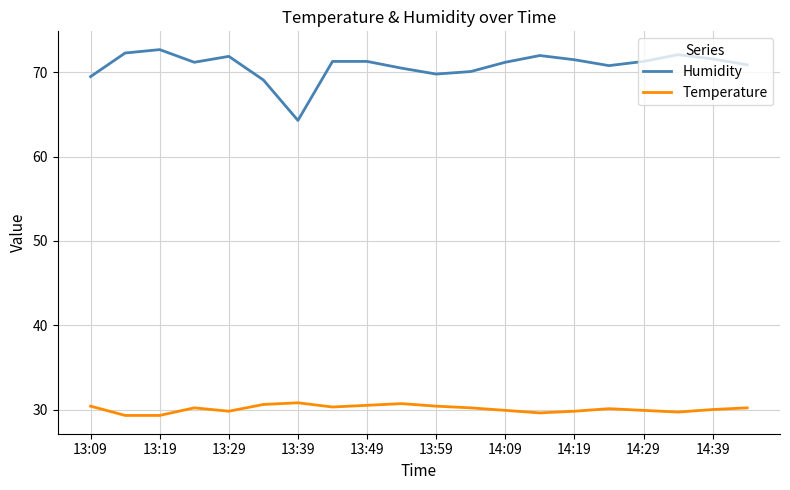

Rank the series by their average value, from lowest to highest.

Temperature, Humidity